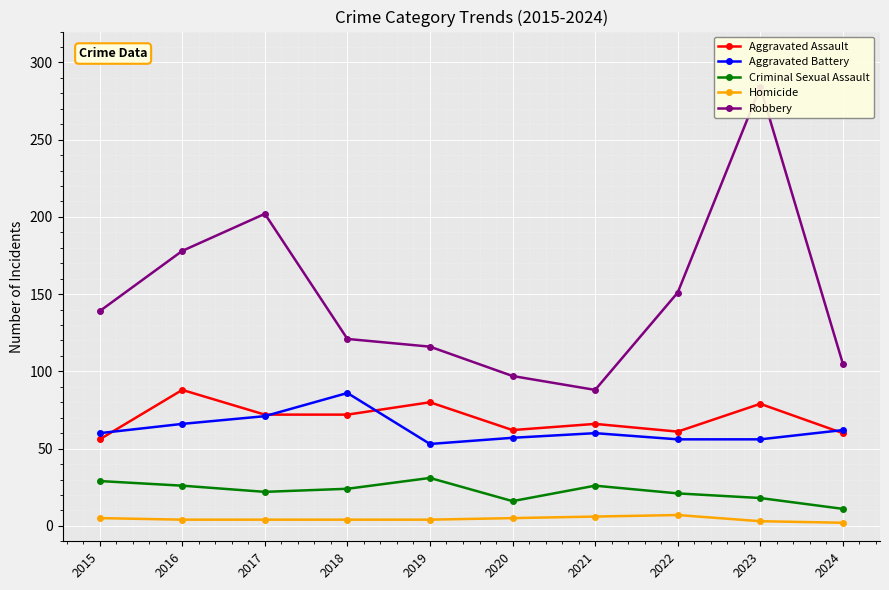

Is the value of Aggravated Assault at 2022 greater than the value of Homicide at 2023?

Yes